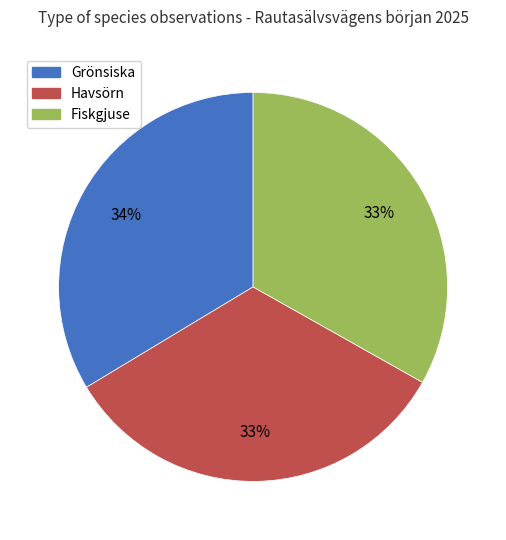

How many slices are in this pie chart?

3